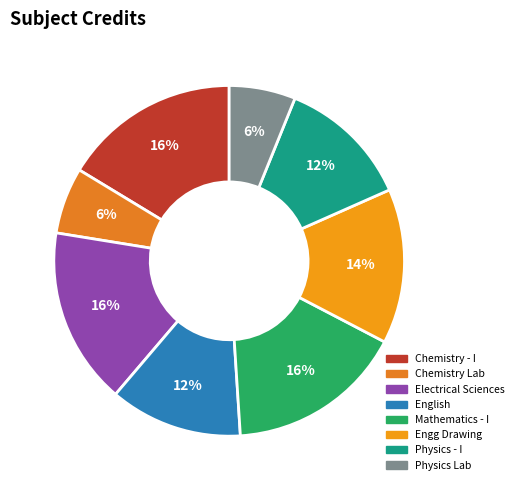

To the nearest percent, what is the difference between the largest and smallest slice percentages?

10%